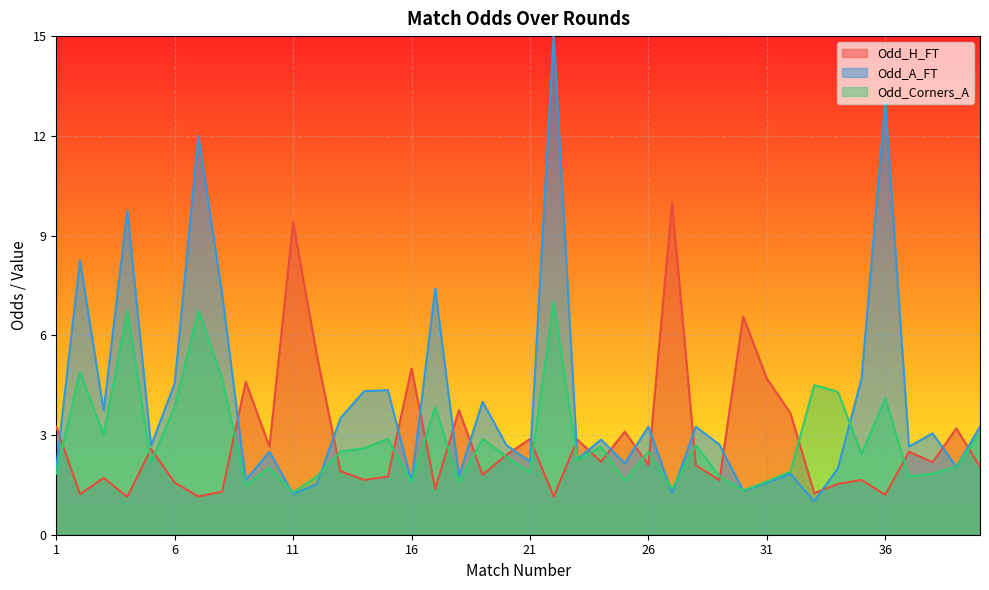

Between which two adjacent categories do Odd_H_FT and Odd_A_FT first intersect?

1 and 2